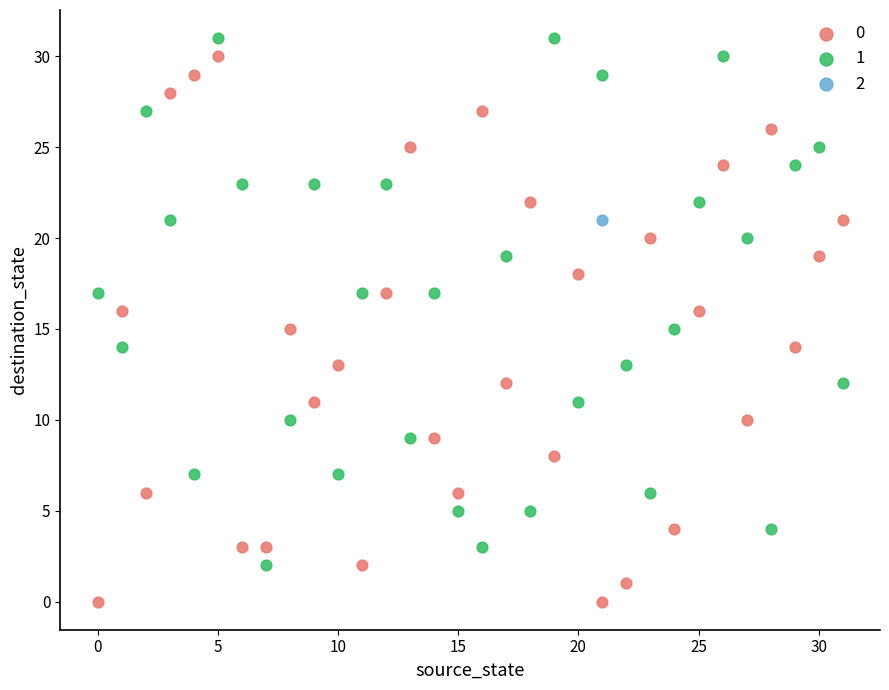

What are all the series names shown in the legend?

0, 1, 2